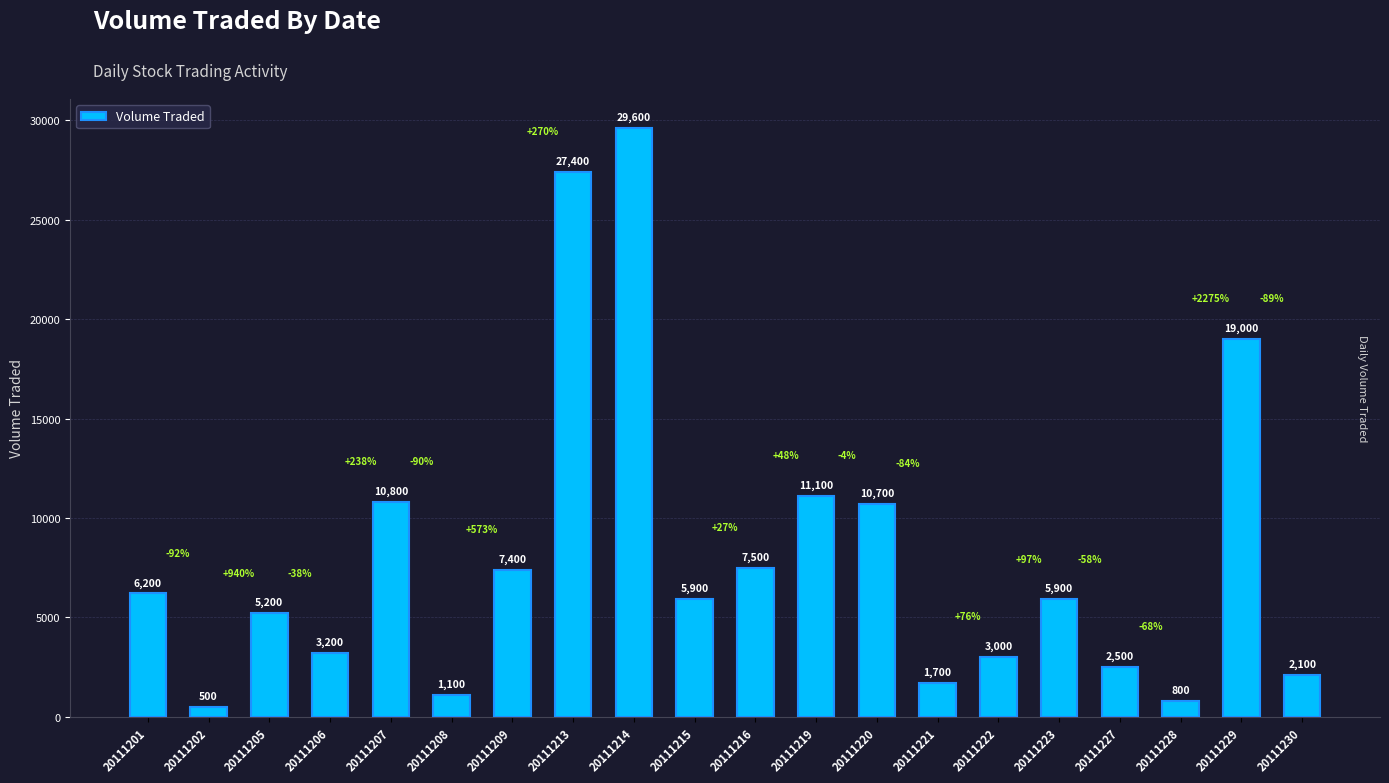

Between 20111205 and 20111206, which is larger?

20111205